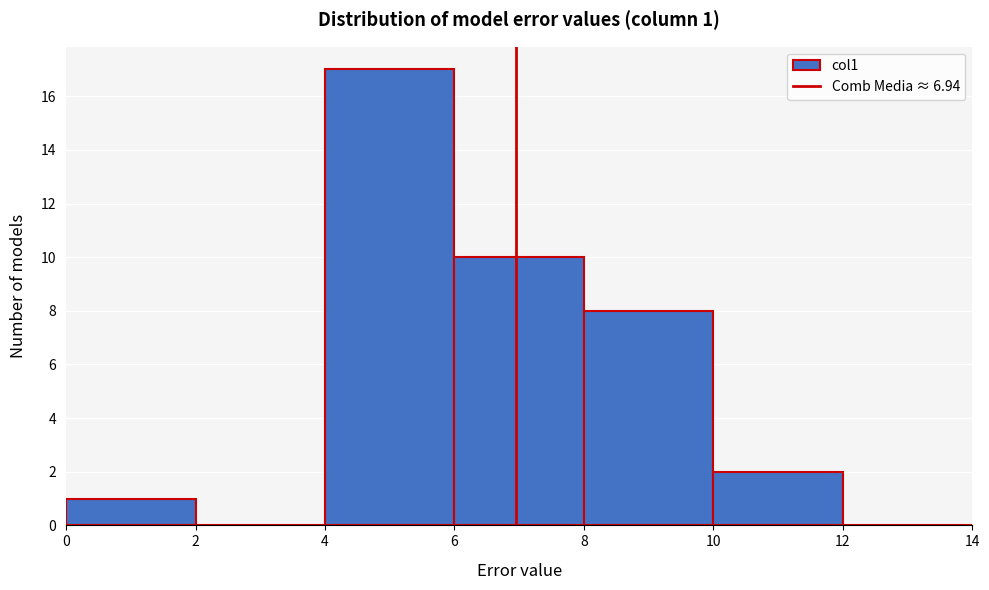

Over which range of the x-axis is the bar tallest?

4 to 6